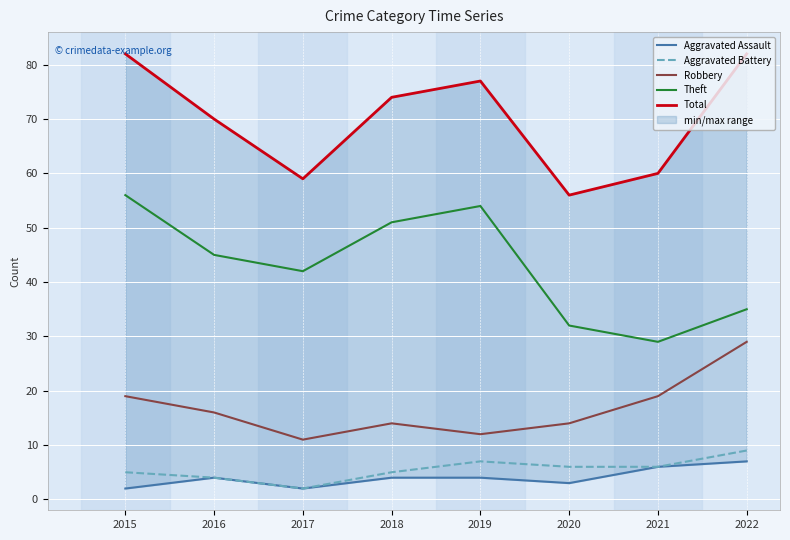

Which series has the widest spread of values?

Theft